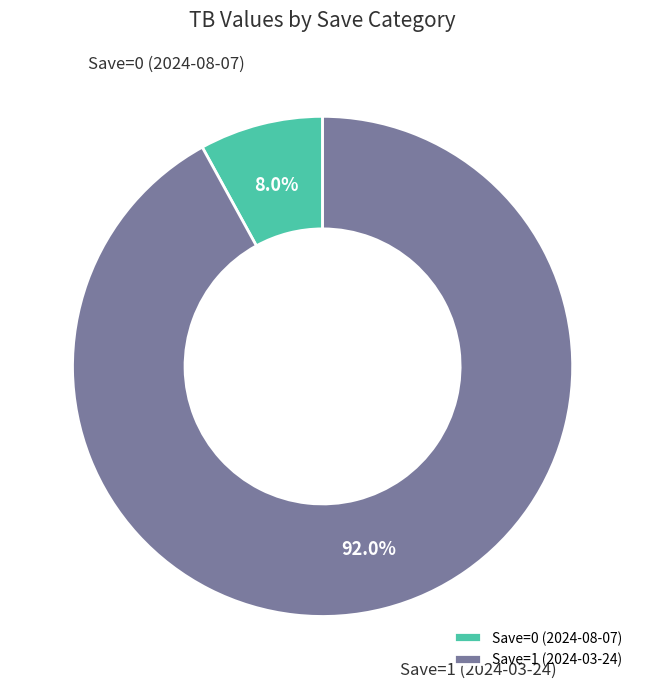

What is the total percentage of Save=1 (2024-03-24) and Save=0 (2024-08-07)?

100.0%